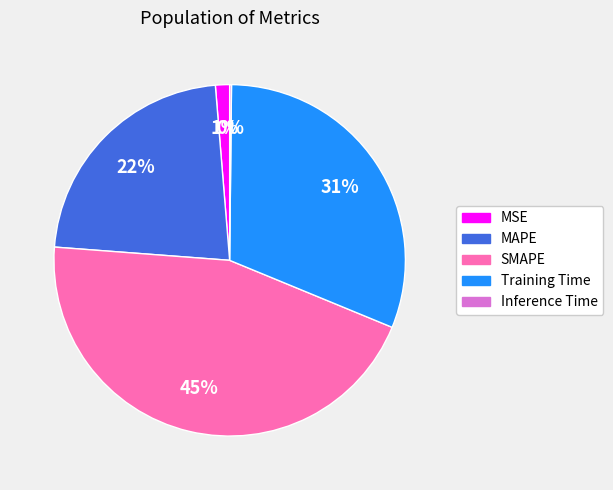

Is it true that Training Time is 37% of the pie?

False